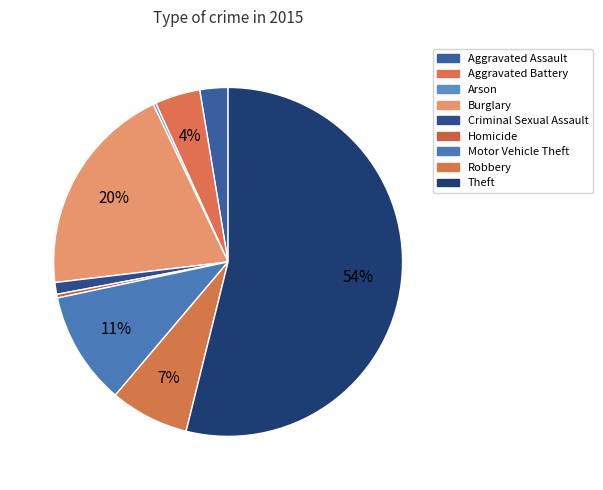

To the nearest percent, what is the average slice percentage?

11%